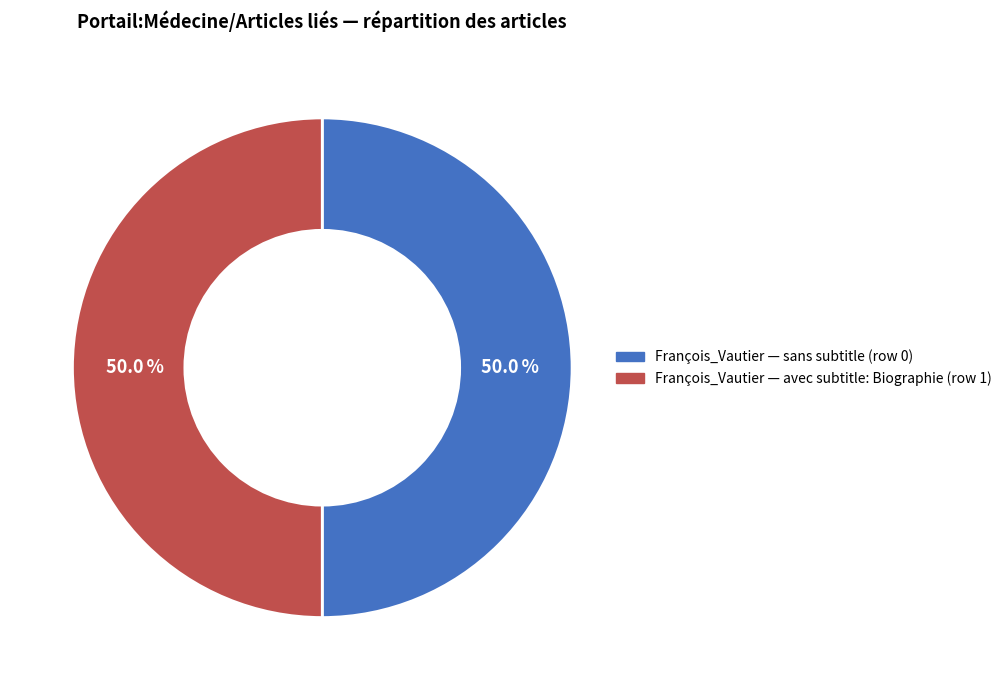

How many slices are in this pie chart?

2